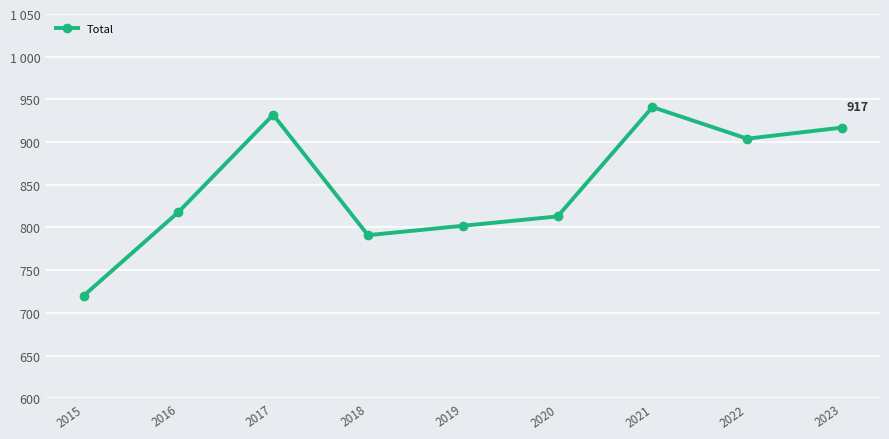

The chart shows a value of 932 at 2017. True or false?

True